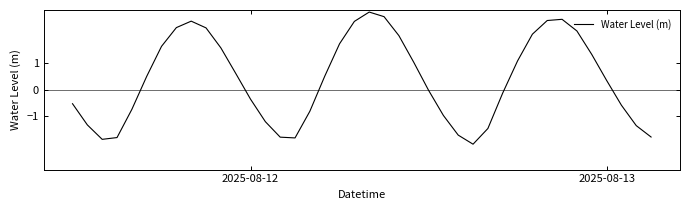

What is the difference between the maximum and minimum values?

5.0